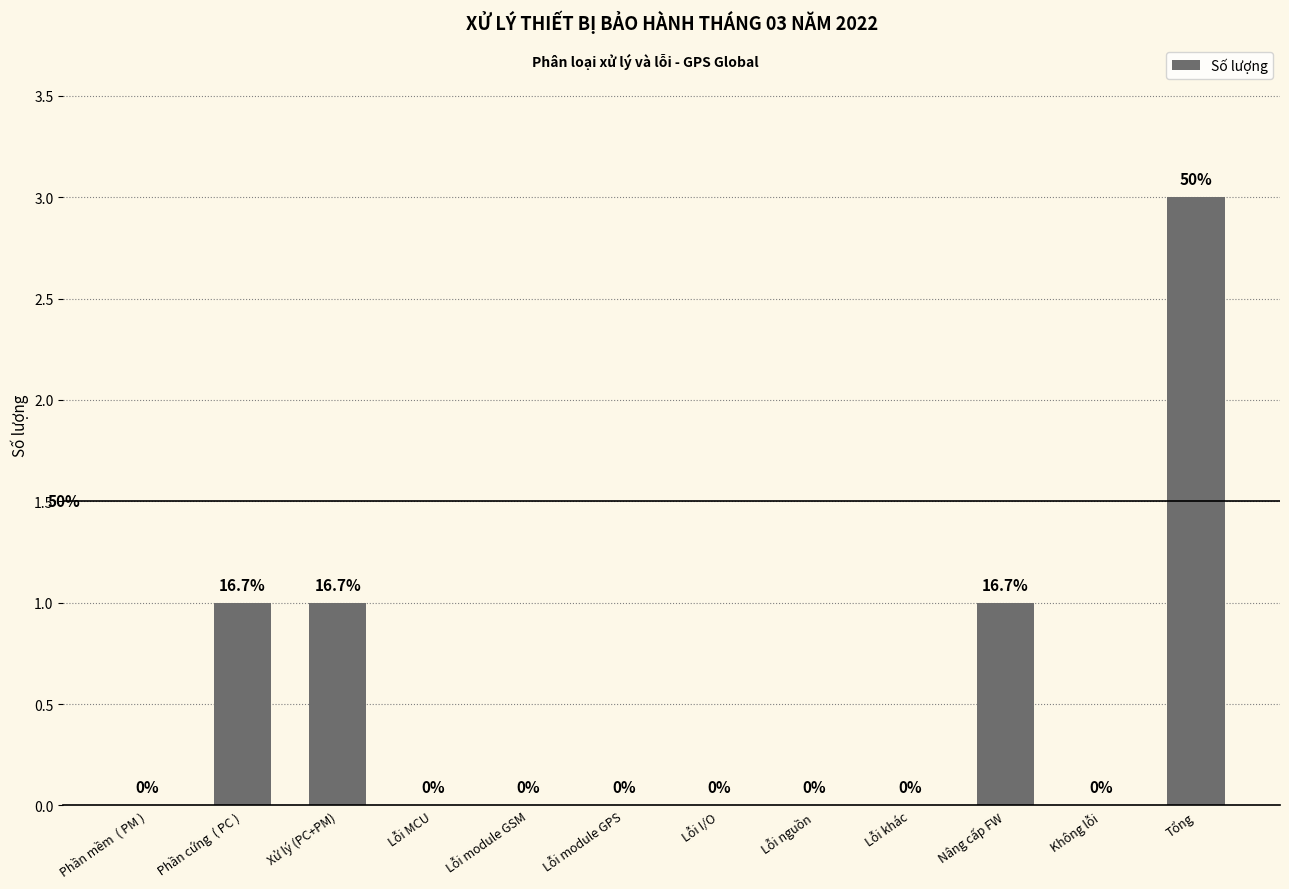

Between Xử lý (PC+PM) and Lỗi khác, which is larger?

Xử lý (PC+PM)